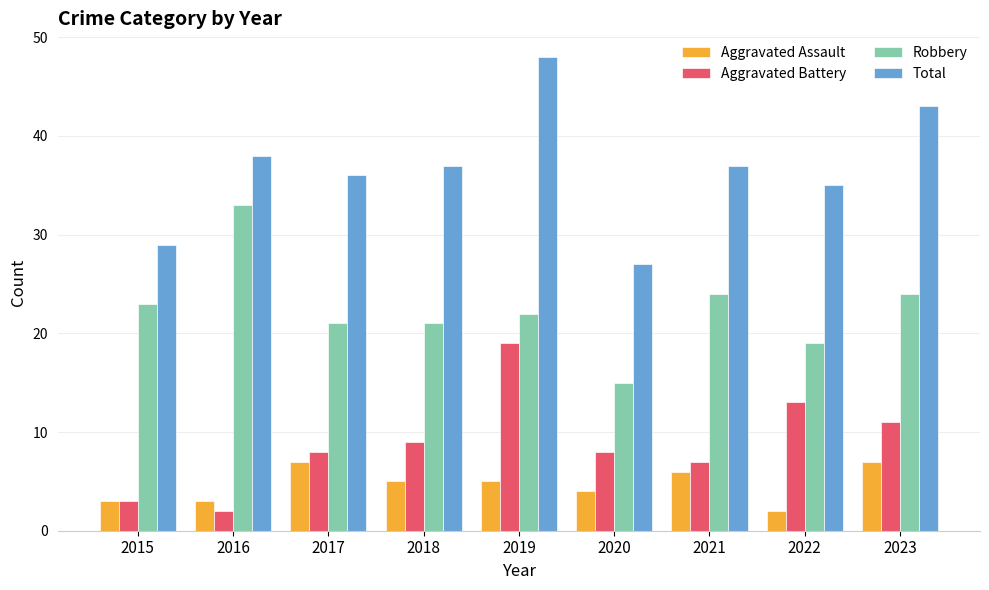

Does the chart contain any negative values?

No